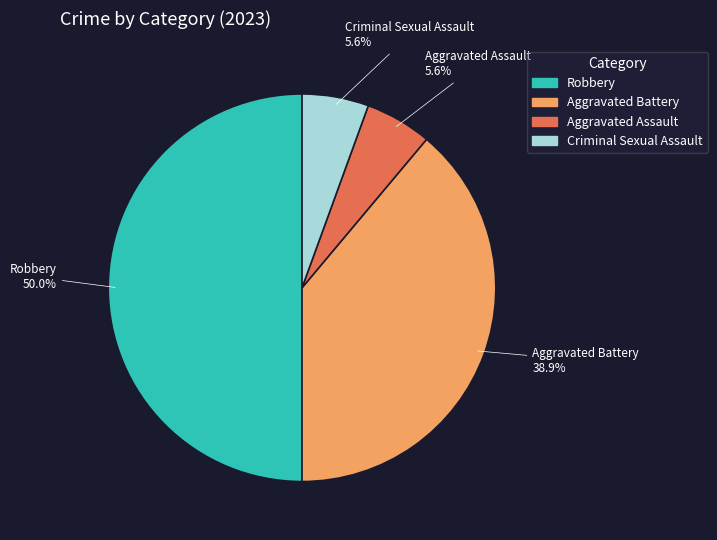

To the nearest percent, what is the difference between the largest and smallest slice percentages?

44%